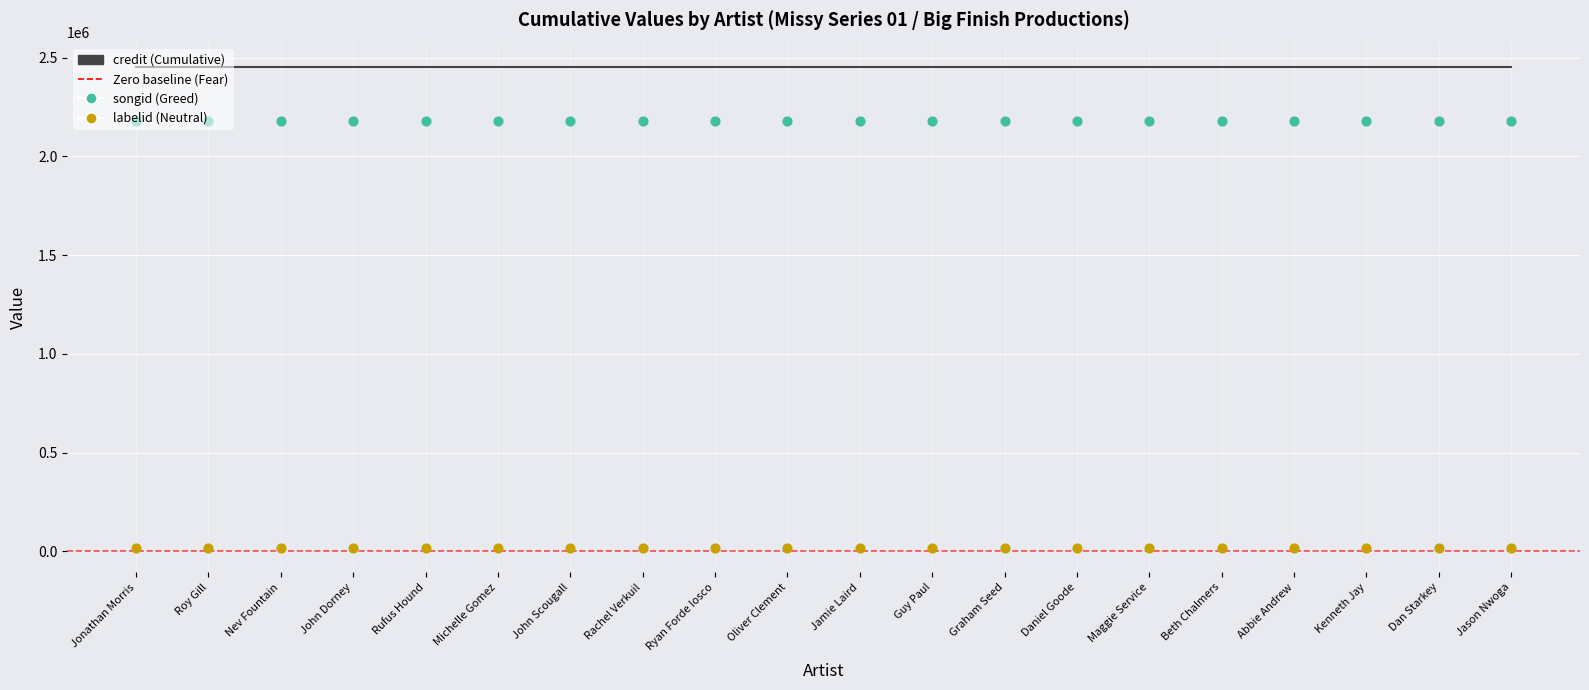

Which series has the largest total across all categories?

credit